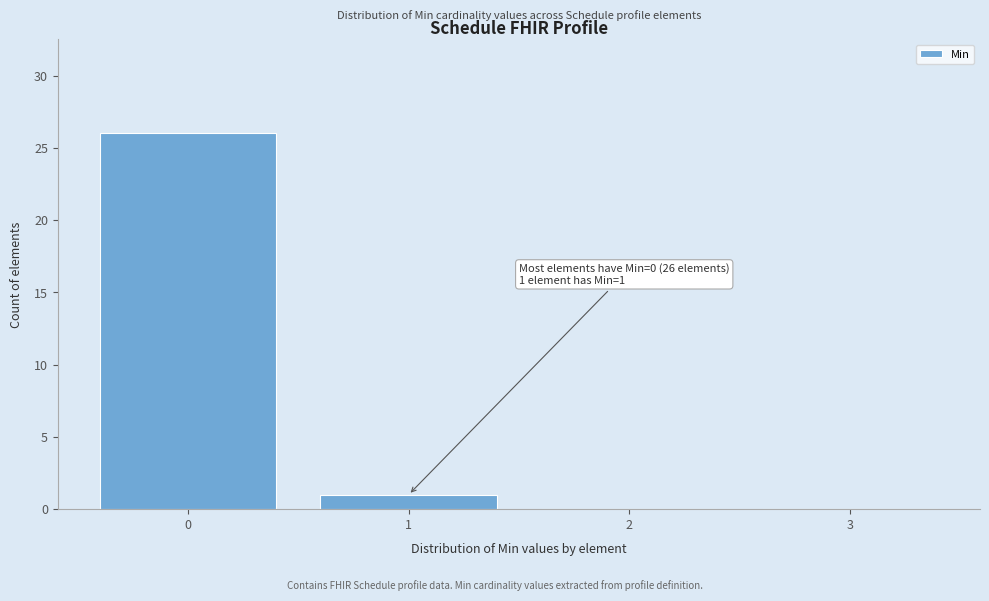

Reading left to right, what are all the values shown in this chart?

0=26	1=1	2=0	3=0